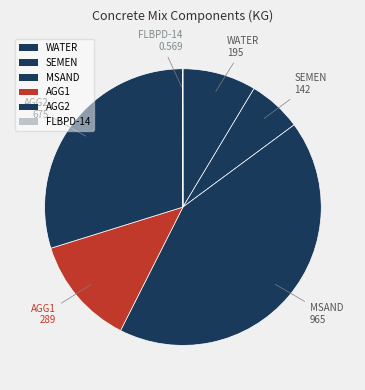

To the nearest percent, what percentage of the pie is AGG1?

13%